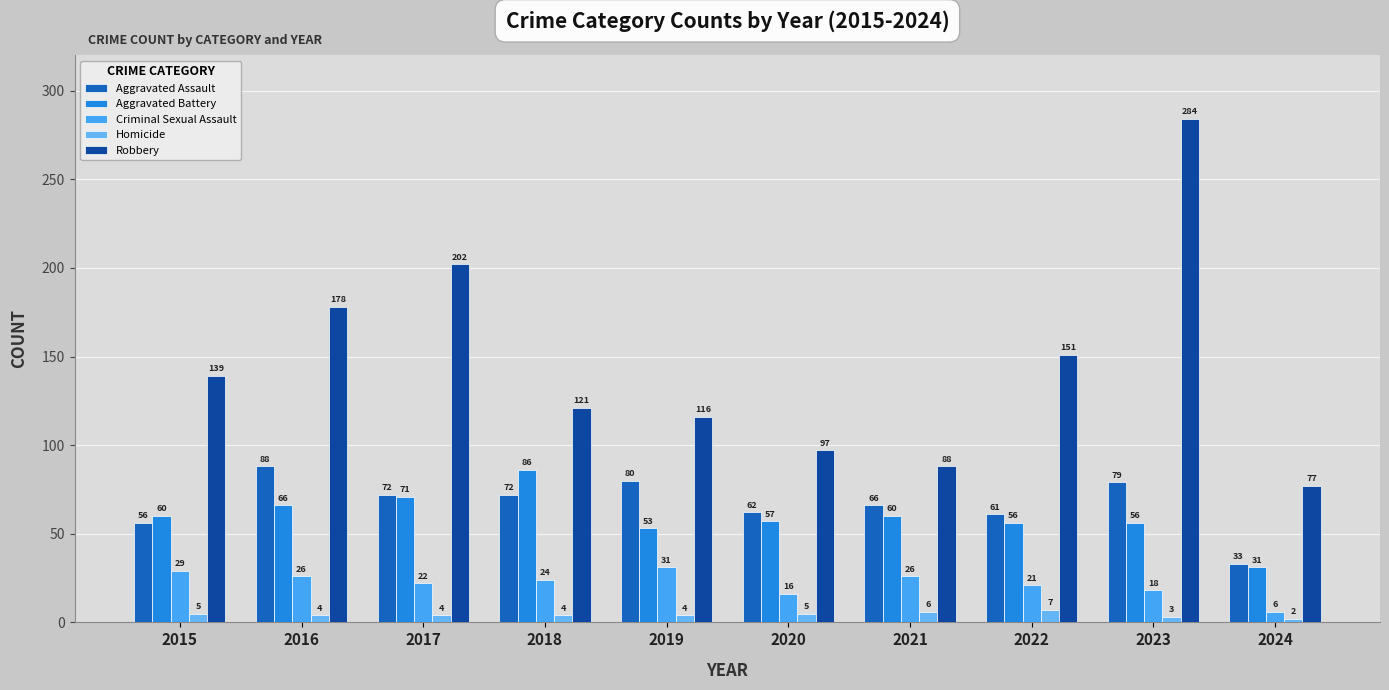

What are all the series names shown in the legend?

Aggravated Assault, Aggravated Battery, Criminal Sexual Assault, Homicide, Robbery